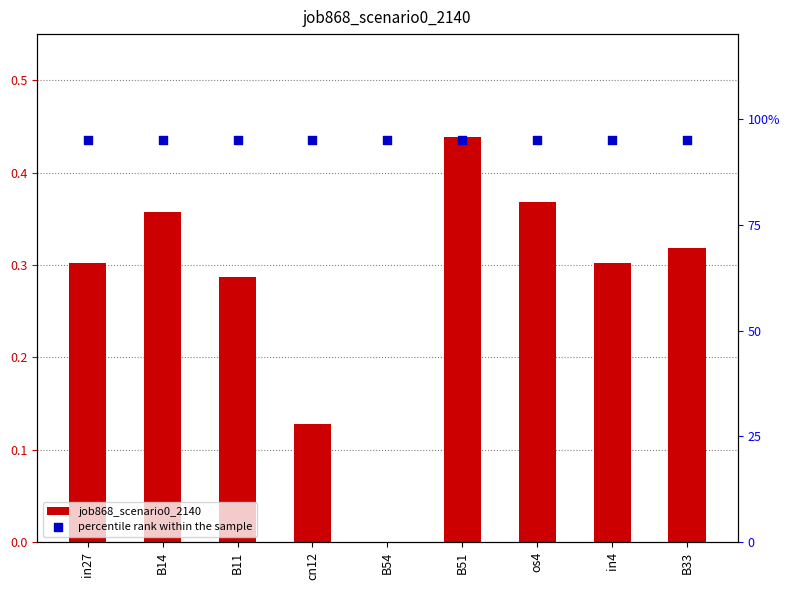

Which series reaches the maximum Y coordinate?

percentile rank within the sample